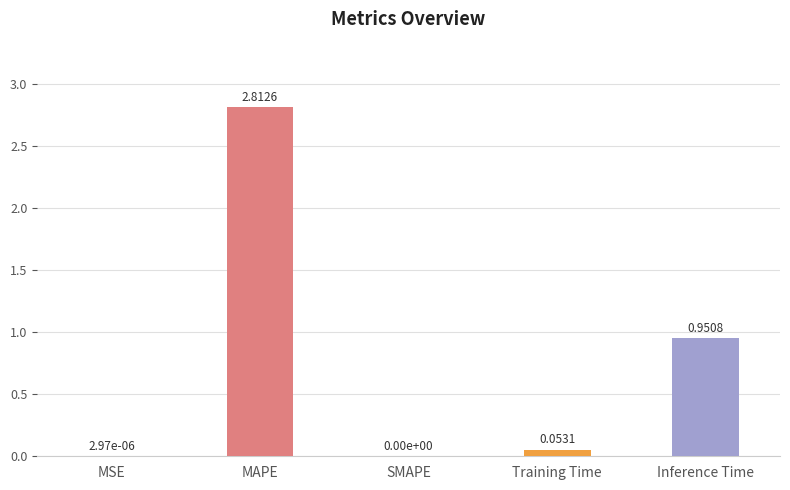

Count the number of data series in this chart.

1